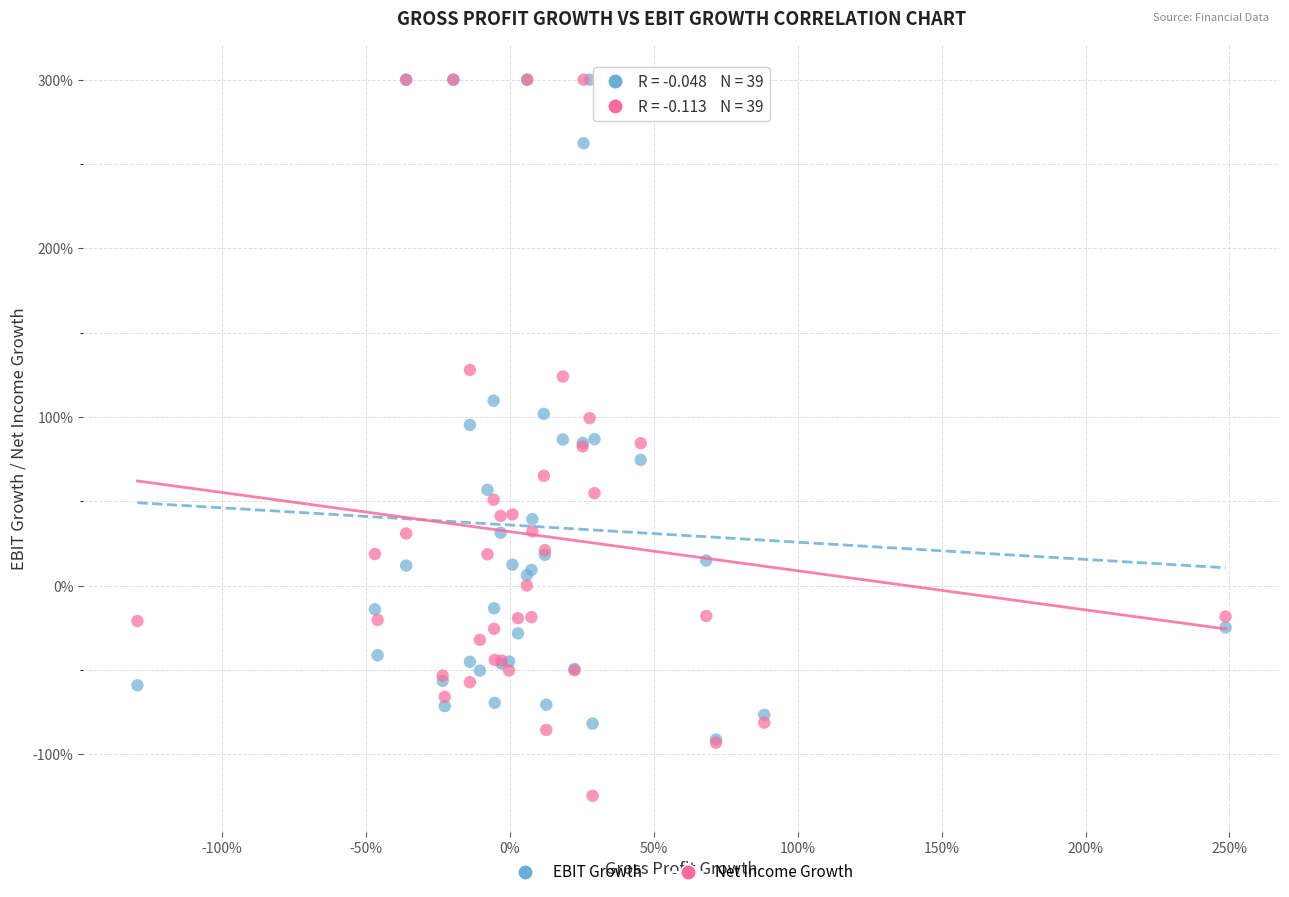

Which series contains the lowest Y value?

Net Income Growth